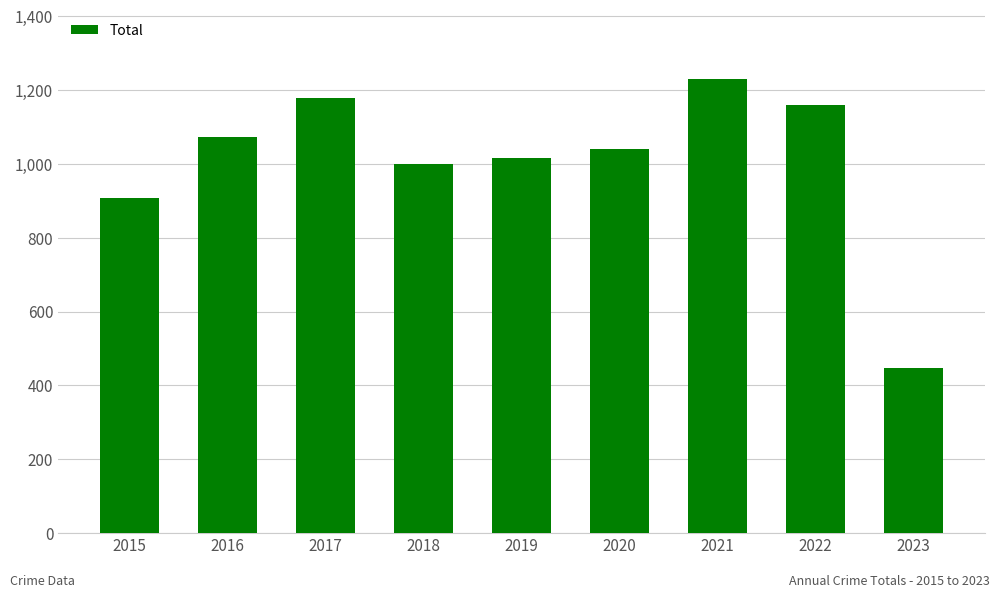

True or false: the data shows 908 at 2015.

True